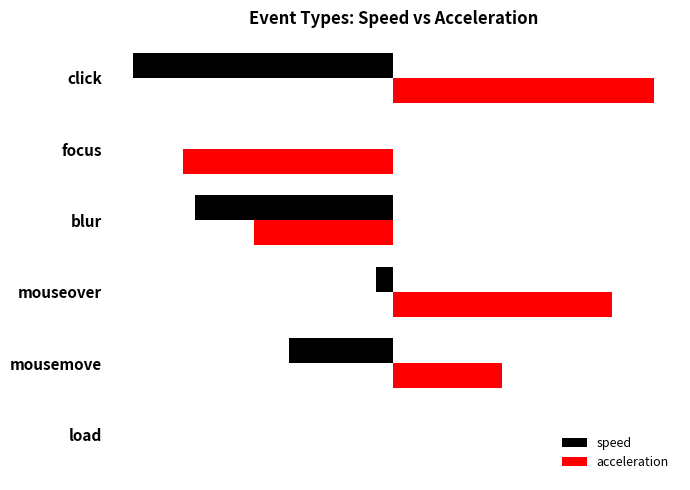

What are all the series names shown in the legend?

speed, acceleration